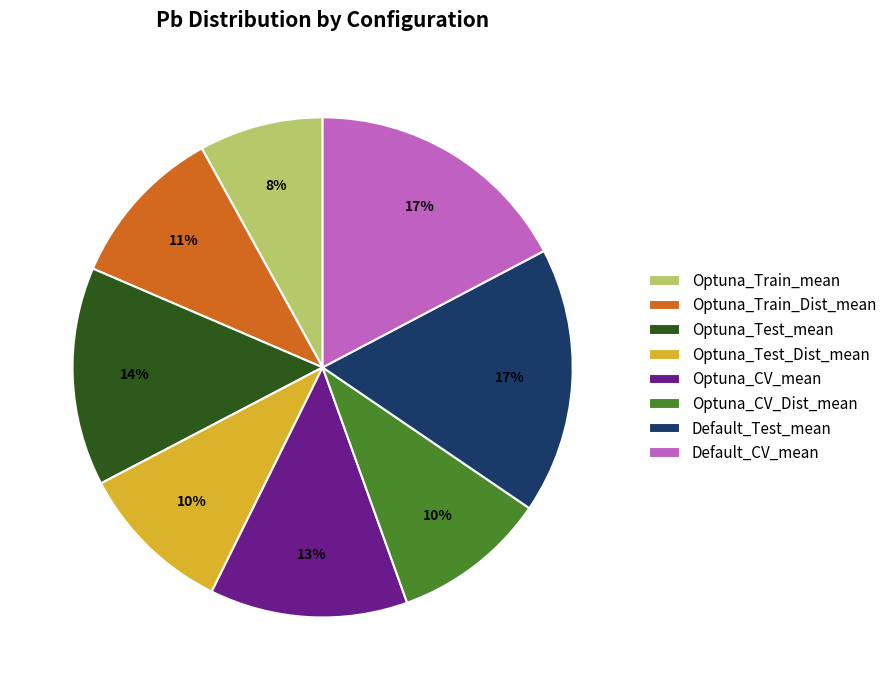

To the nearest percent, what percentage of the pie is Optuna_Test_Dist_mean?

10%